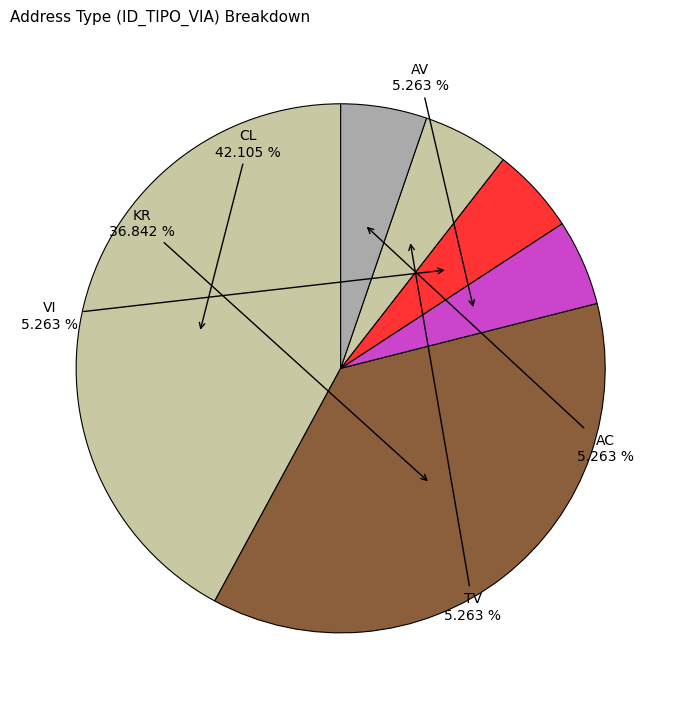

How many slices are in this pie chart?

6